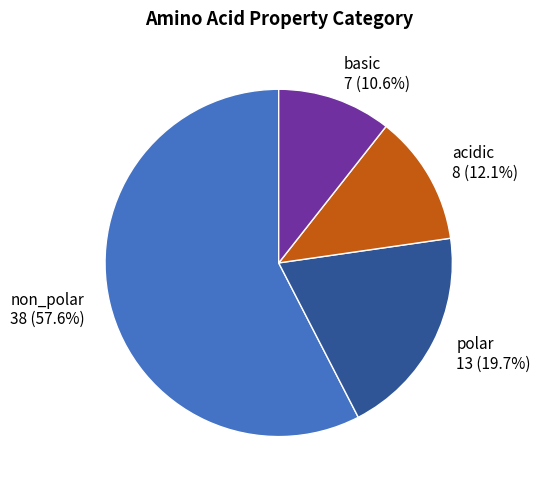

Is there any slice that represents more than half of the pie?

Yes